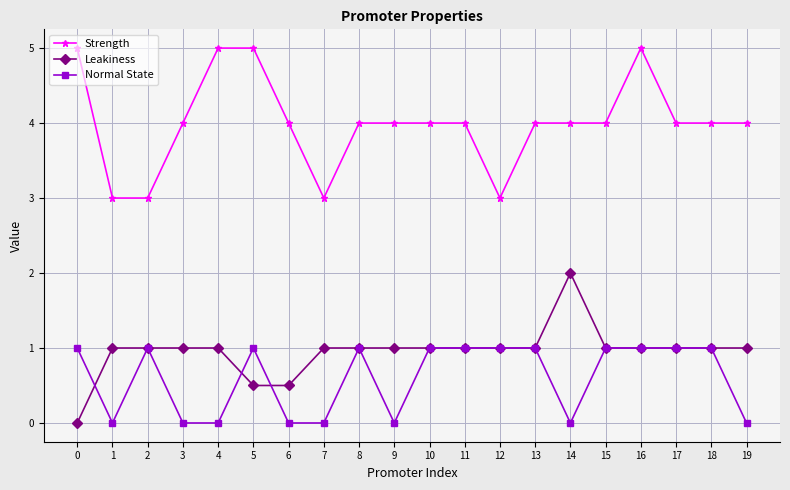

At which category is the sum across all series the highest?

16